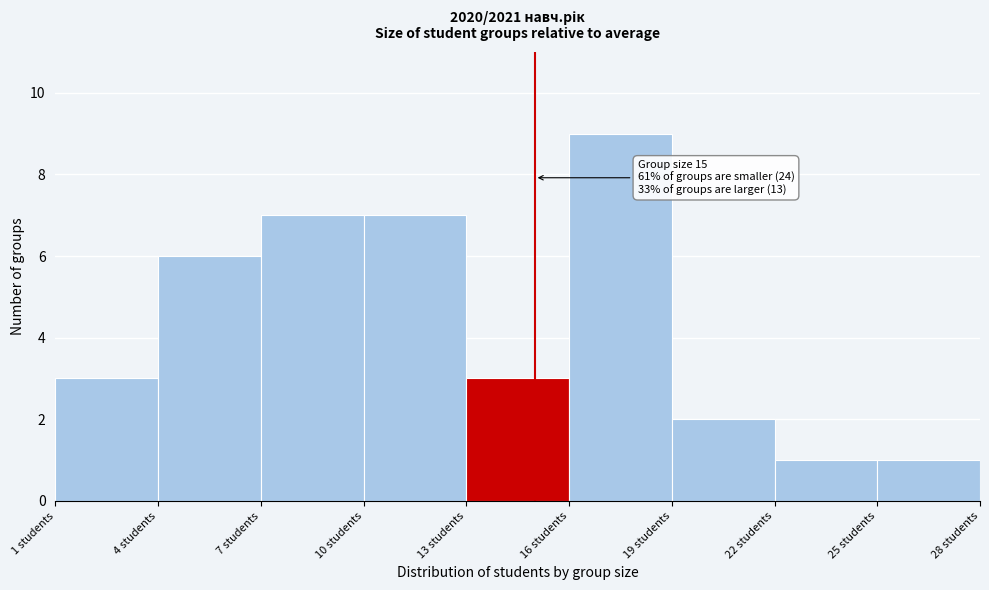

Which range on the x-axis has the tallest bar?

16 to 19